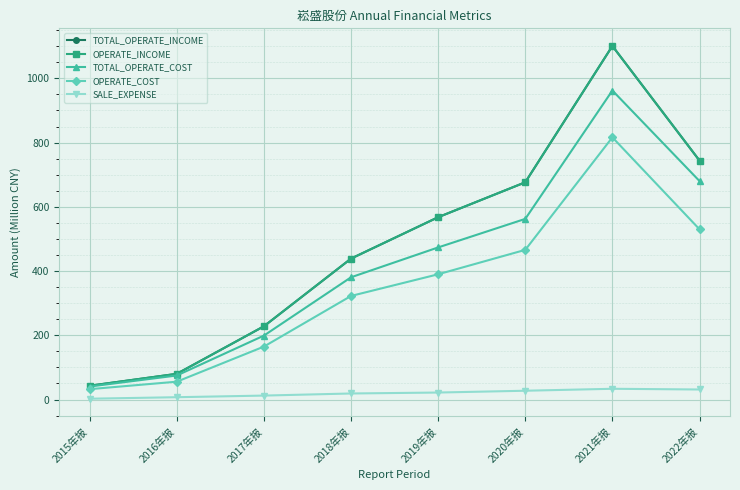

Which category has the highest value across all series?

2021年报